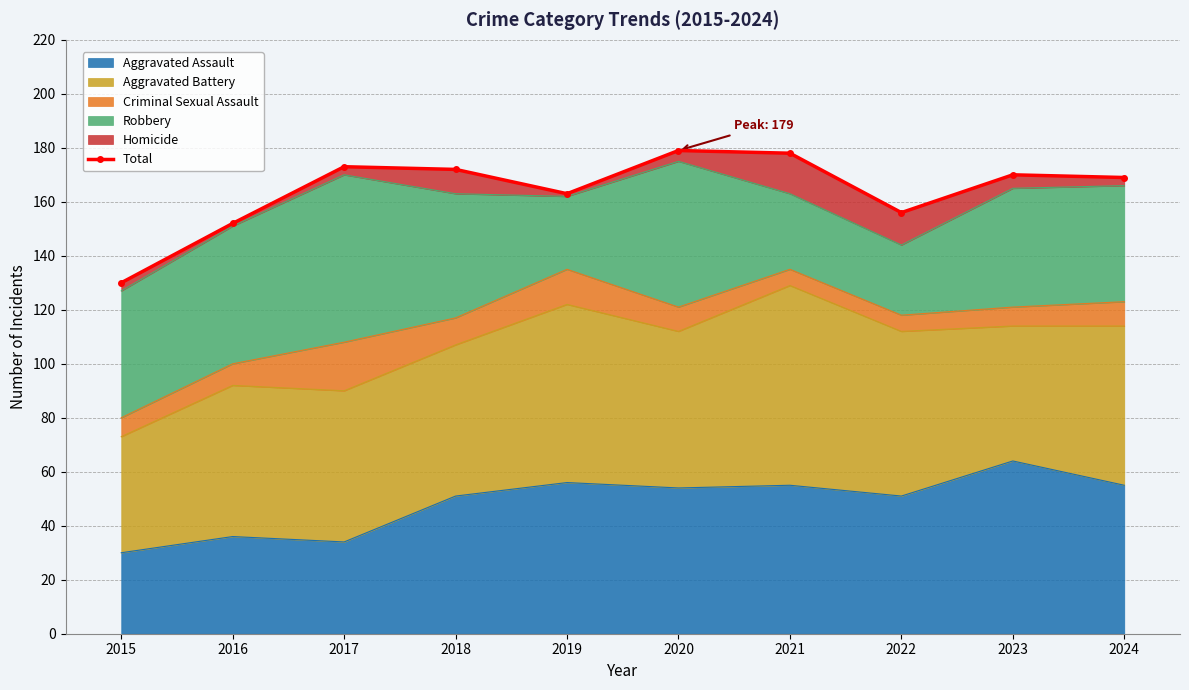

At which category does the data reach its first local peak?

2017